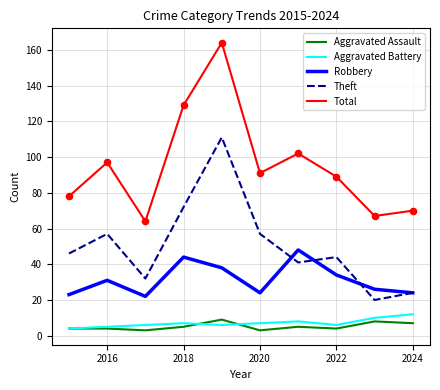

Which series has the widest spread of values?

Total